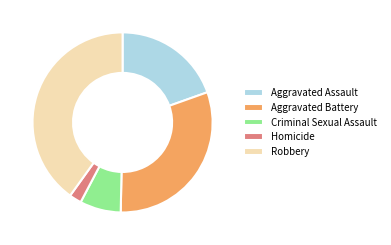

True or false: Criminal Sexual Assault accounts for 15% of the total.

False